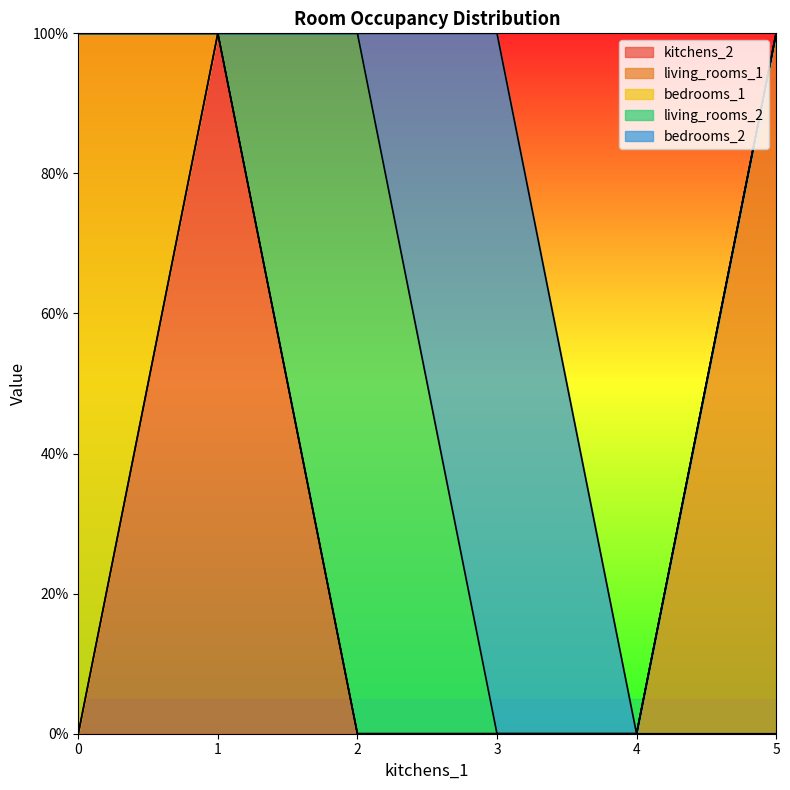

How many bedrooms_2 values are between 0 and 1?

6